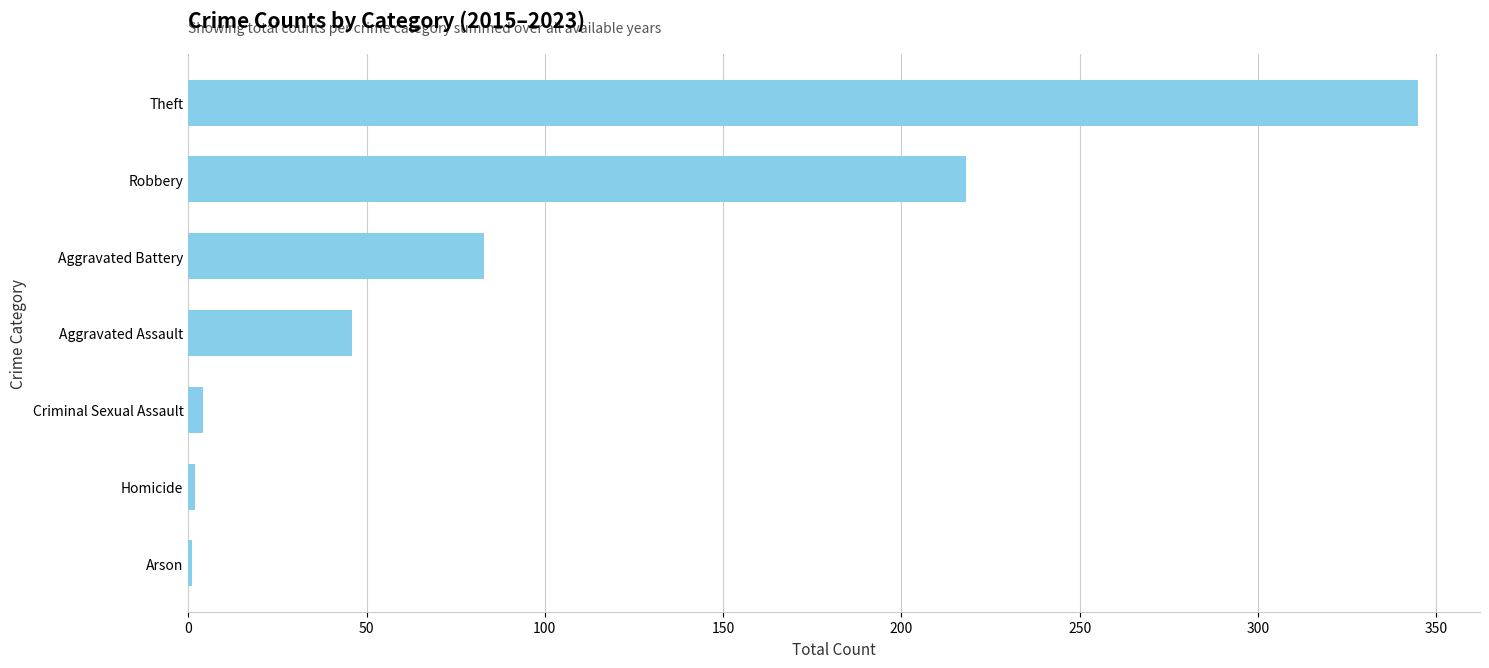

How many categories are shown in the chart?

7